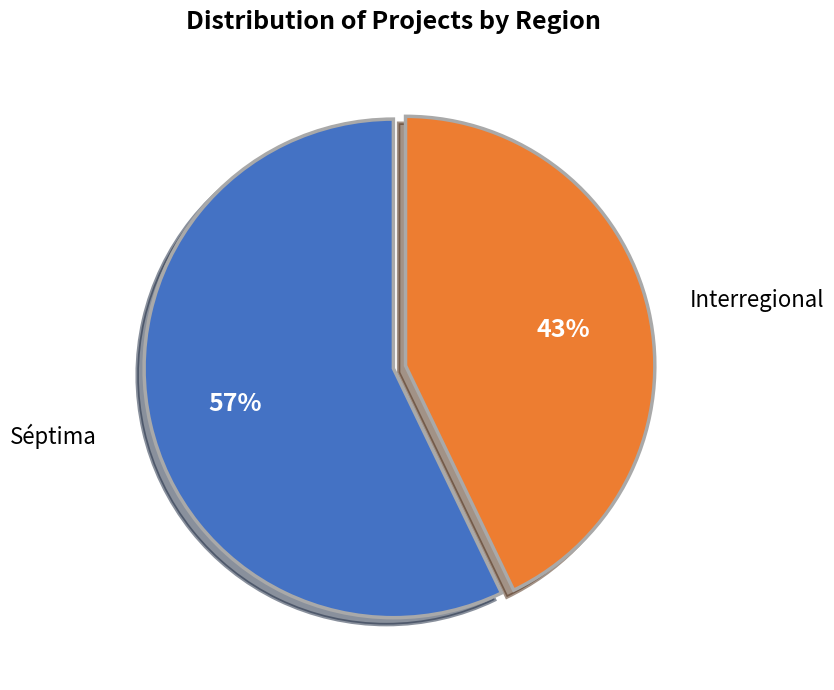

Rank the categories by value from lowest to highest.

Interregional, Séptima